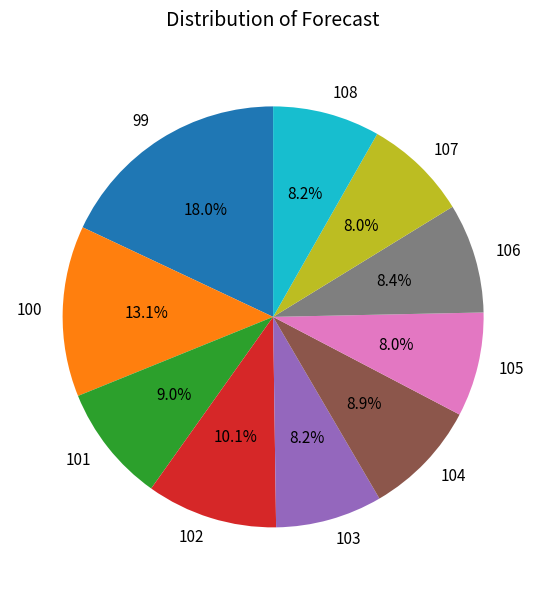

What percentage is NOT represented by 101?

91.0%